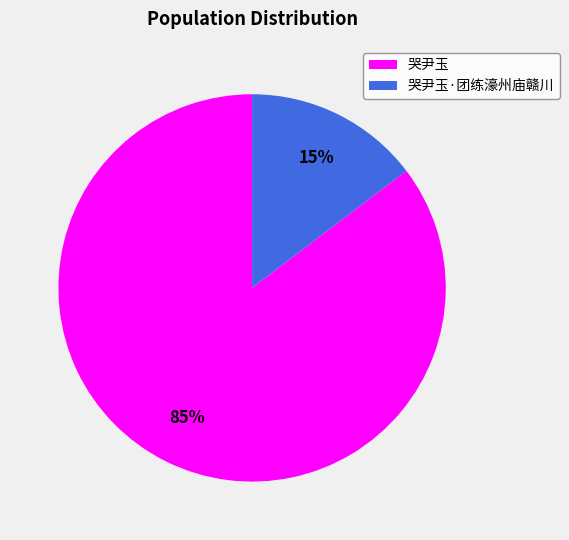

Do 哭尹玉·团练濠州庙赣川 and 哭尹玉 together represent more than half of the pie?

Yes